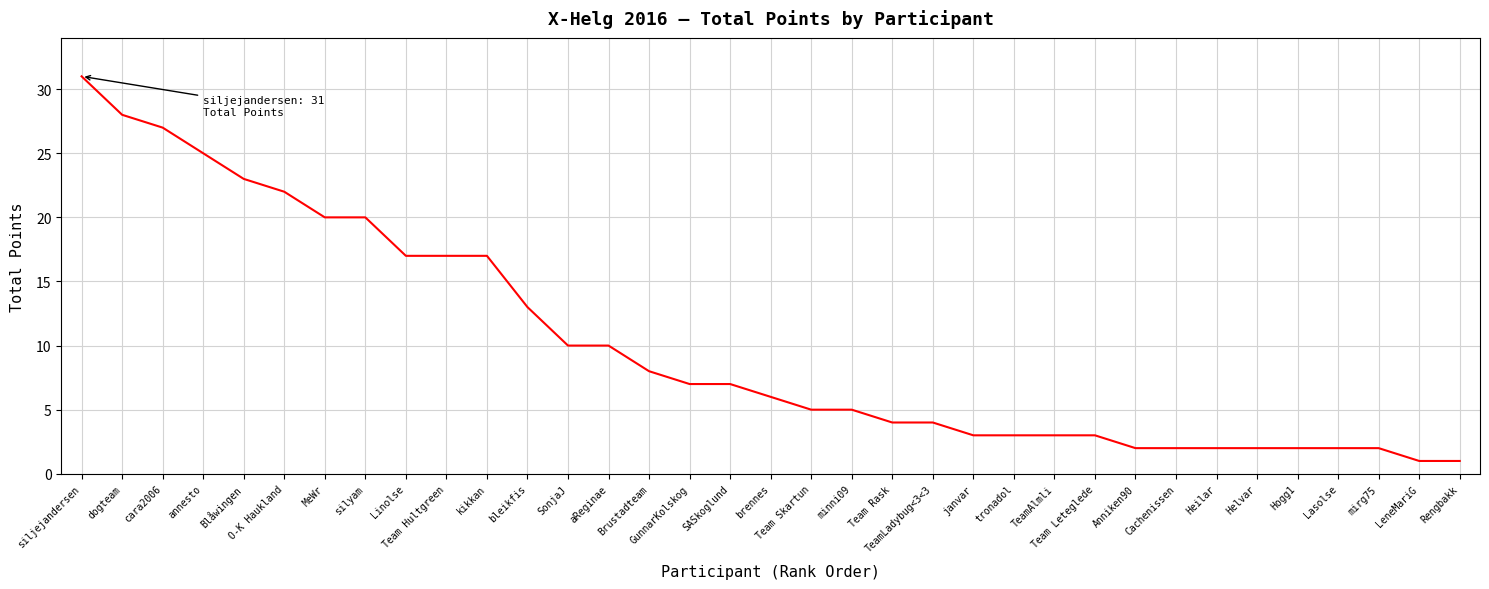

What is the maximum value shown in the chart?

31